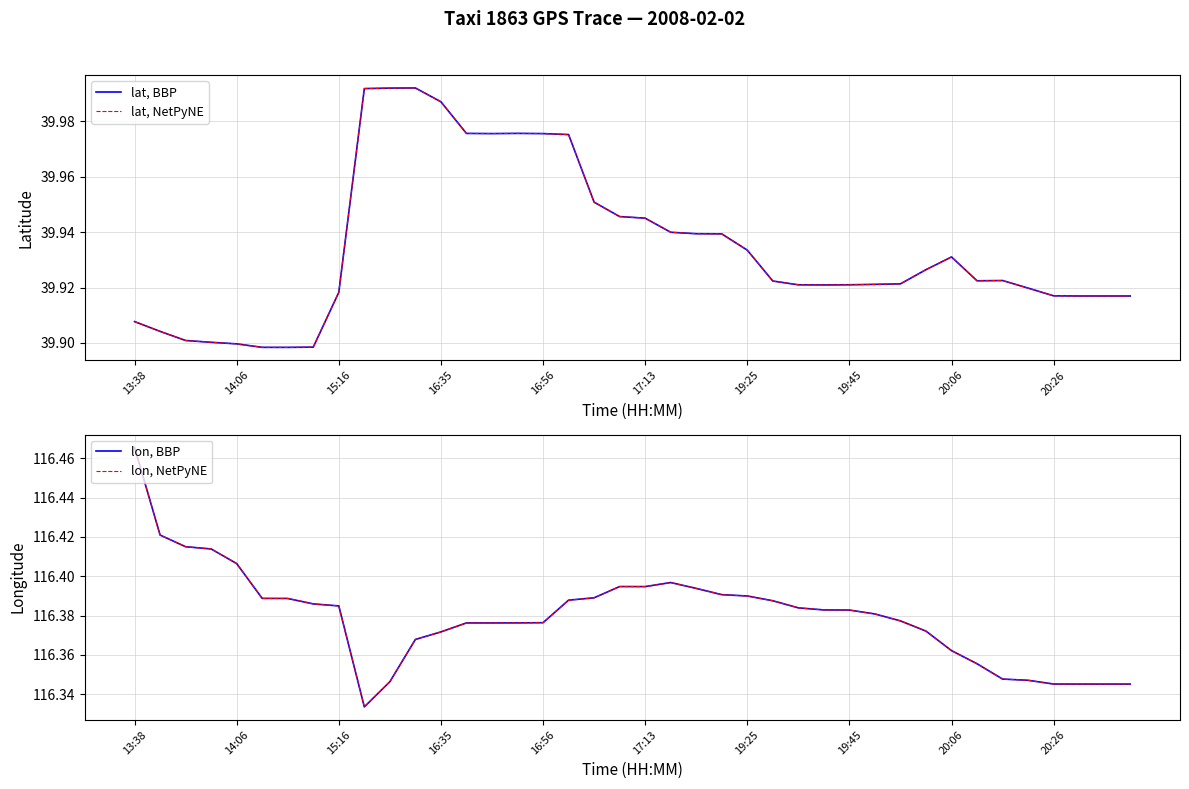

What is the minimum value for lon, BBP?

116.3